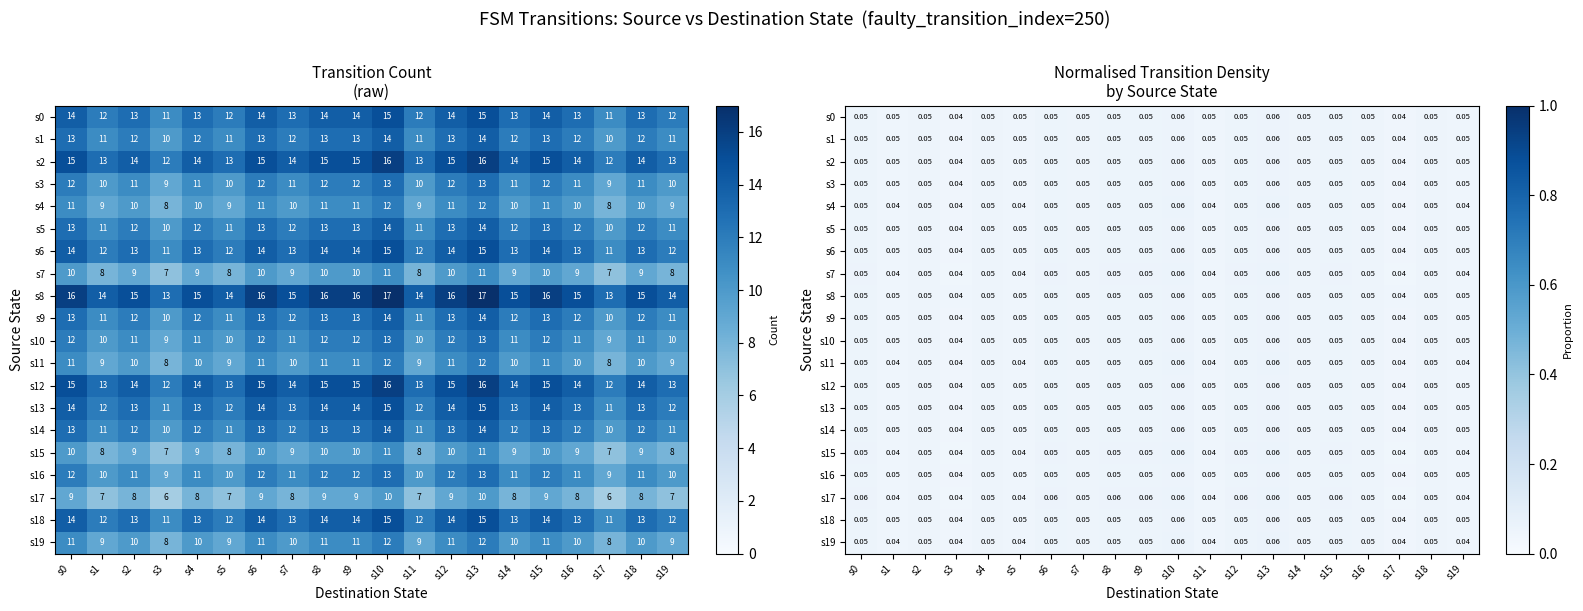

Is the value of s1 at s6 greater than the value of s0 at s11?

Yes